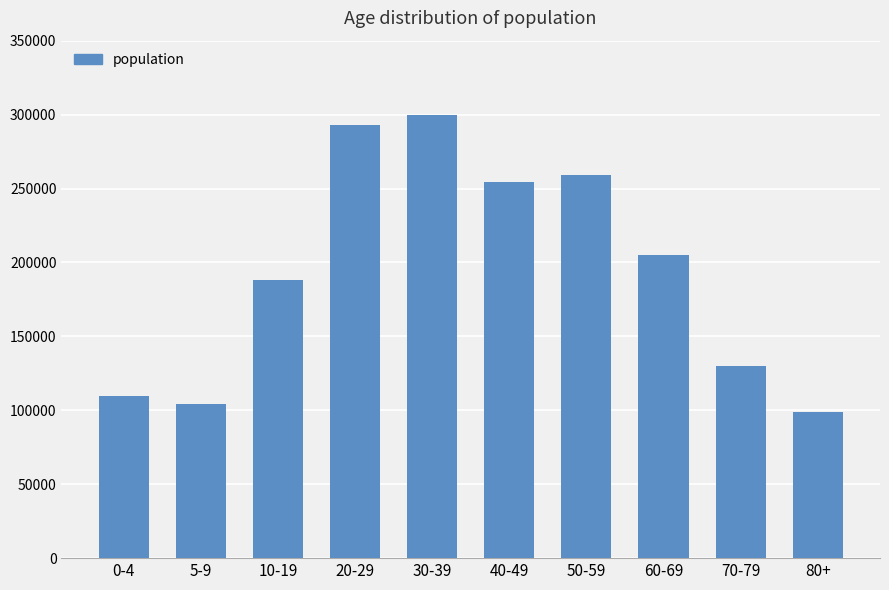

What is the label of the 6th bar from the left?

40-49